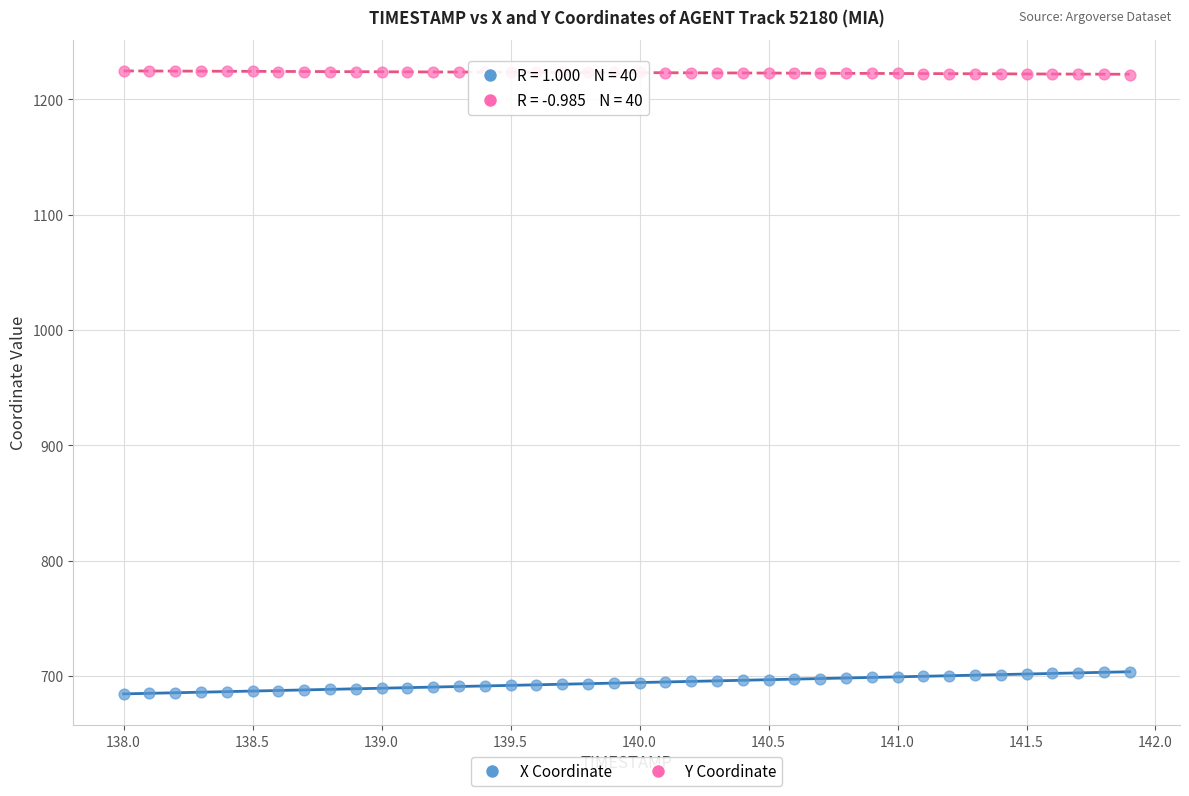

Across all data points, what is the range of X values (max minus min)?

3.9